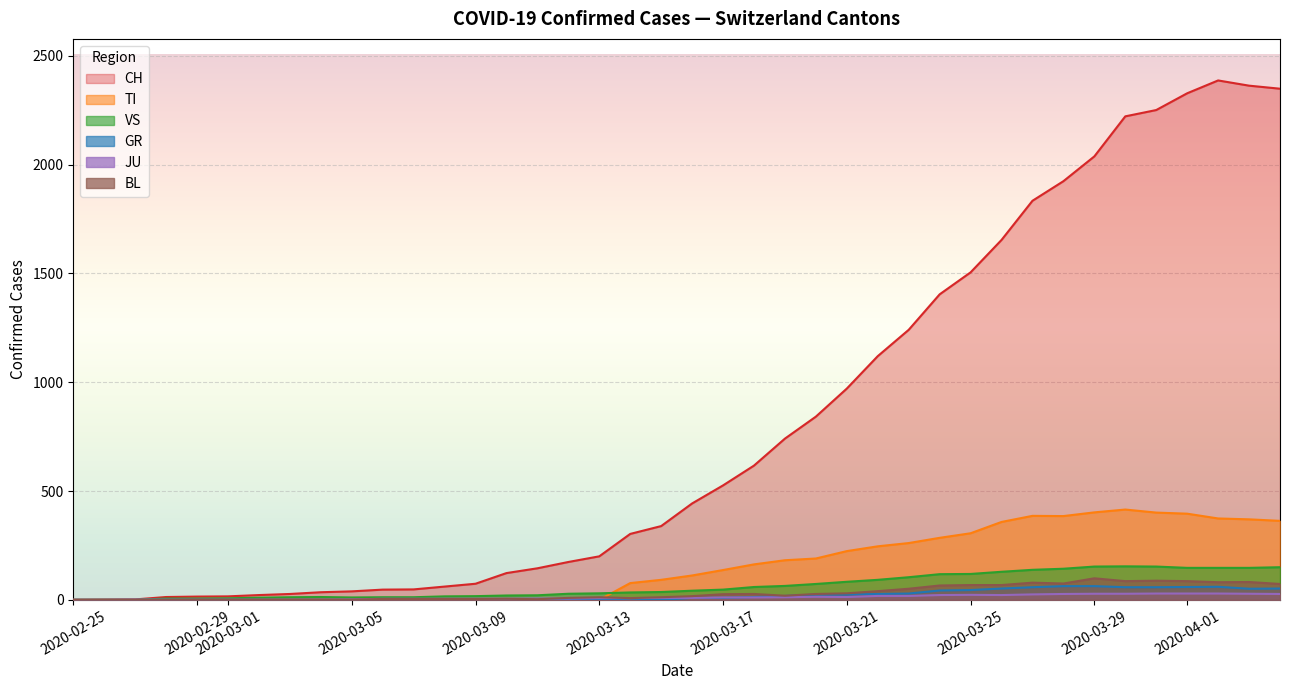

How many lines are shown in the chart?

6